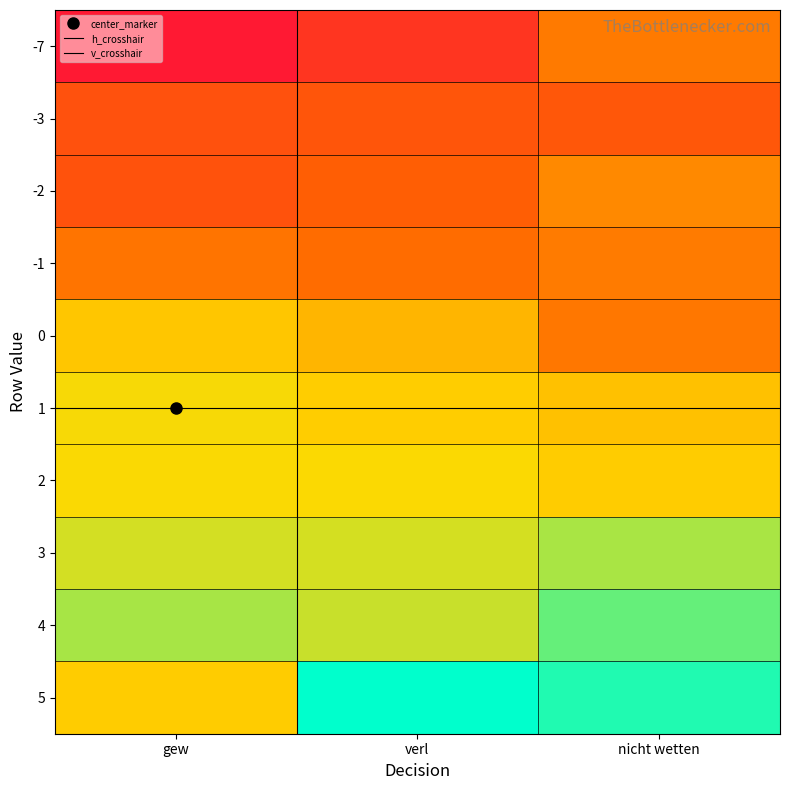

What is the minimum value for 1?

1.1